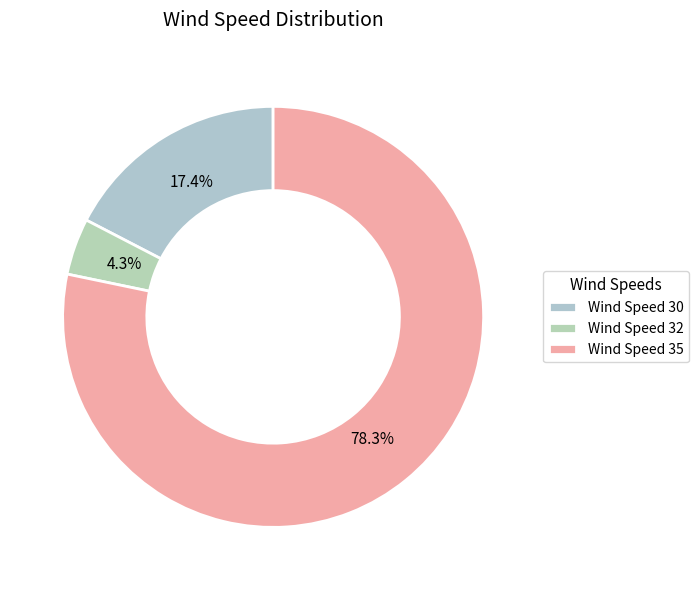

To the nearest percent, what is the difference between the Wind Speed 30 and Wind Speed 32 slice percentages?

13%